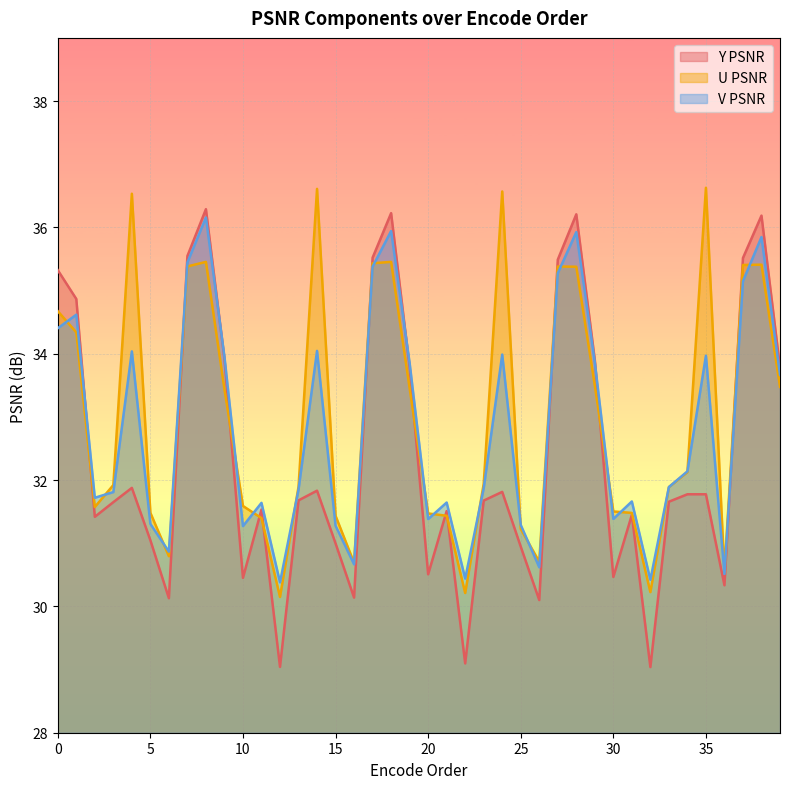

What is the sum of the V PSNR values at 36 and 19?

64.4